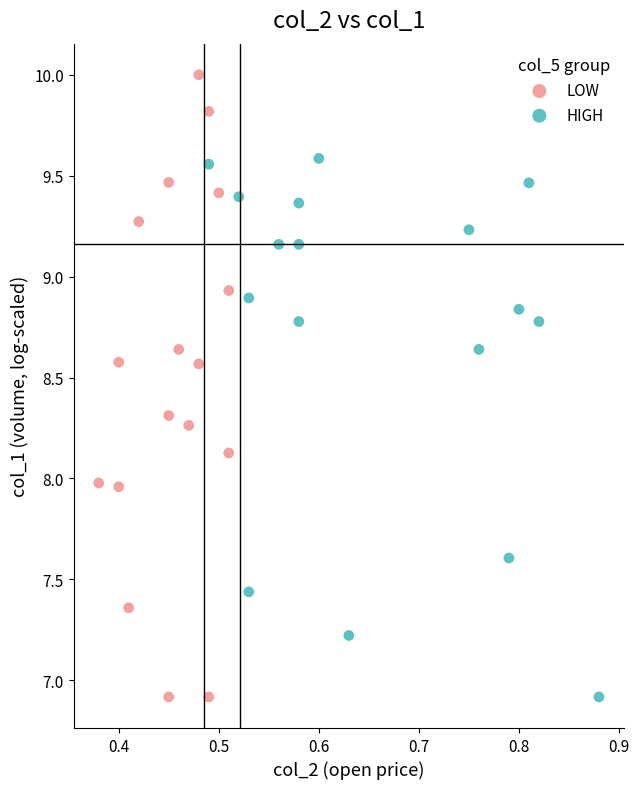

Which series has the widest spread of Y values?

LOW